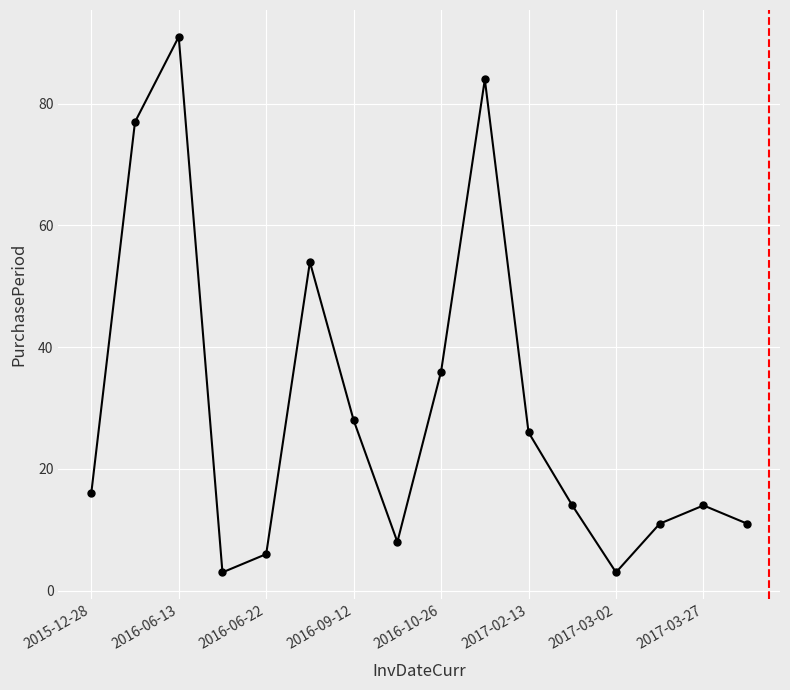

What is the value of the 10th point from the left?

84